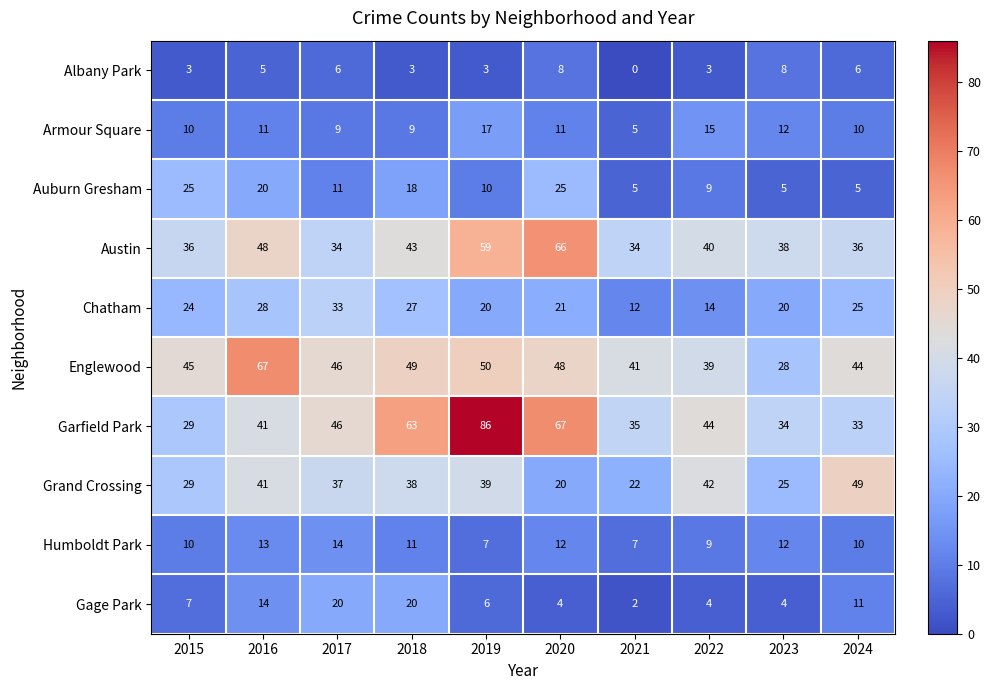

How many categories are shown in the chart?

10